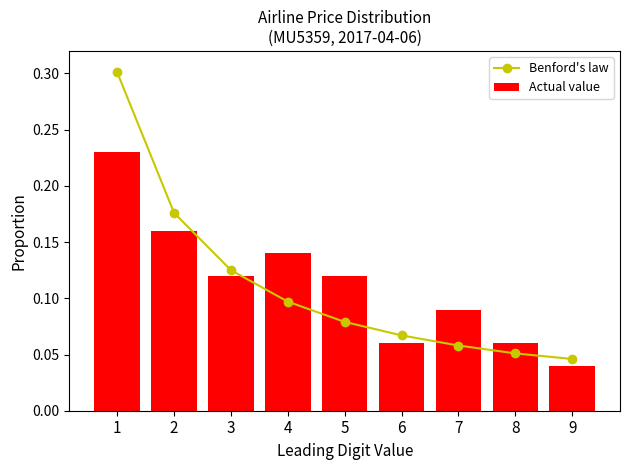

Which series has the largest range (max minus min)?

Benford's law